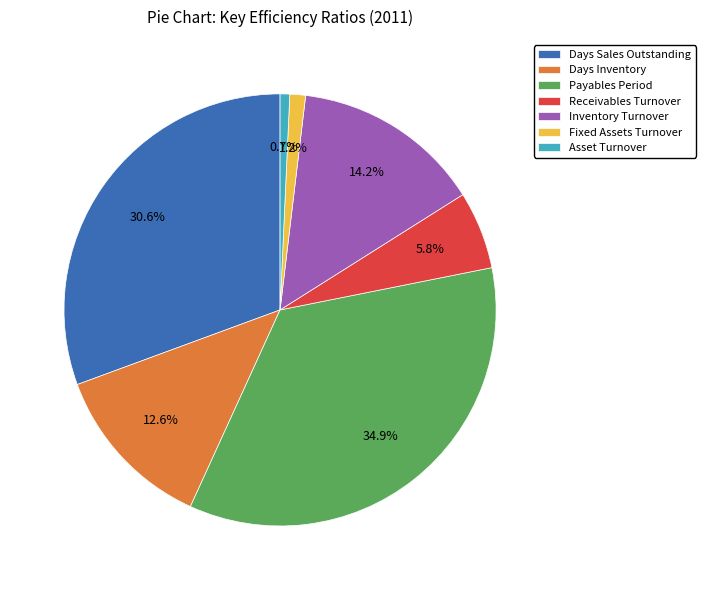

Which category has the biggest portion of the pie?

Payables Period